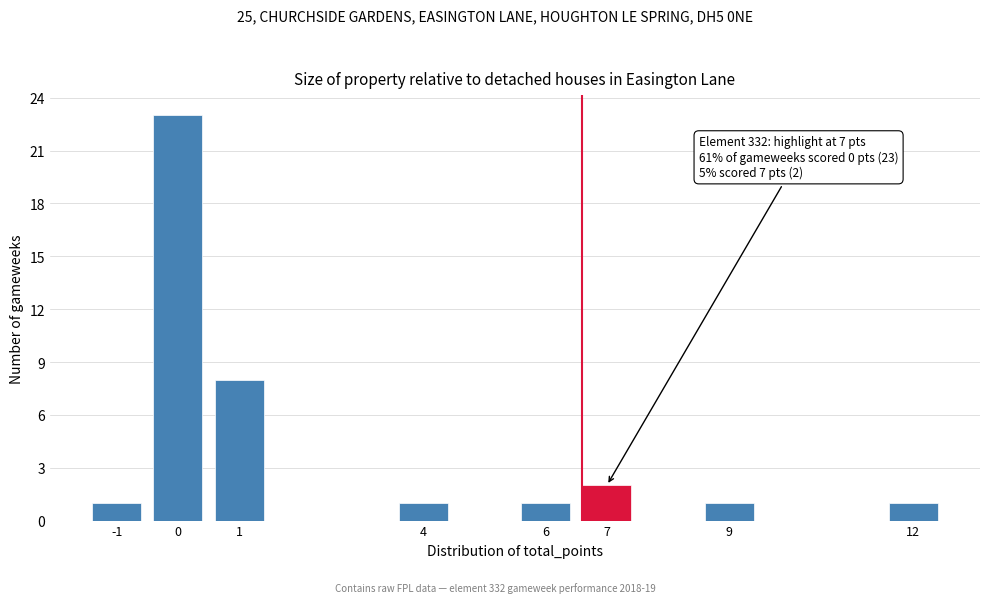

Reading left to right, list all the values displayed in this chart.

-1=1	0=23	1=8	4=1	6=1	7=2	9=1	12=1